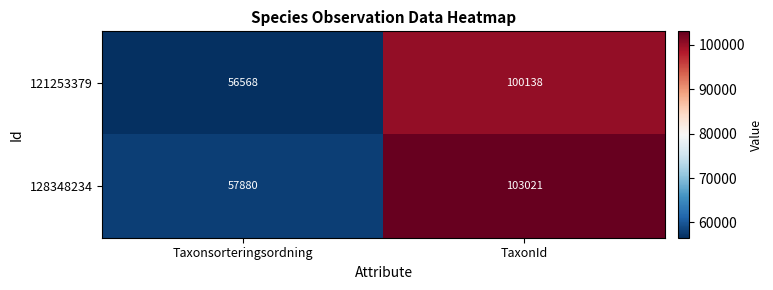

True or false: 128348234 has a value of 103021 at TaxonId.

True